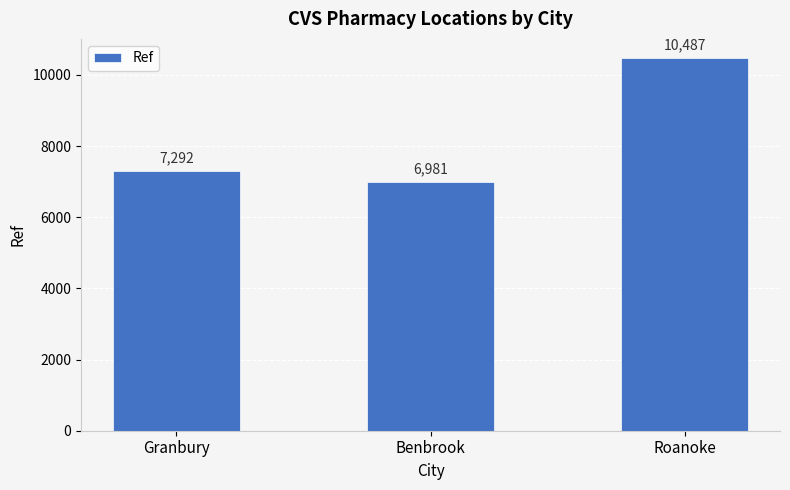

What position from the right is Granbury?

3